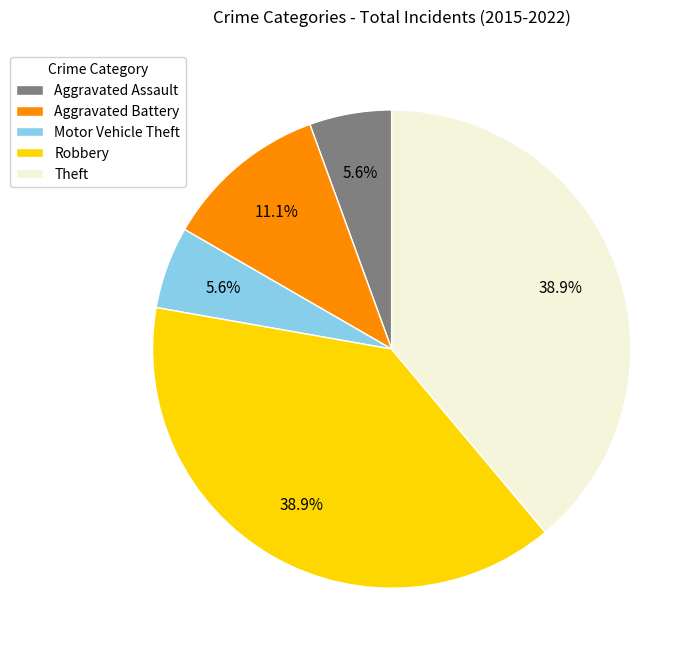

To the nearest percent, what portion does Motor Vehicle Theft represent?

6%